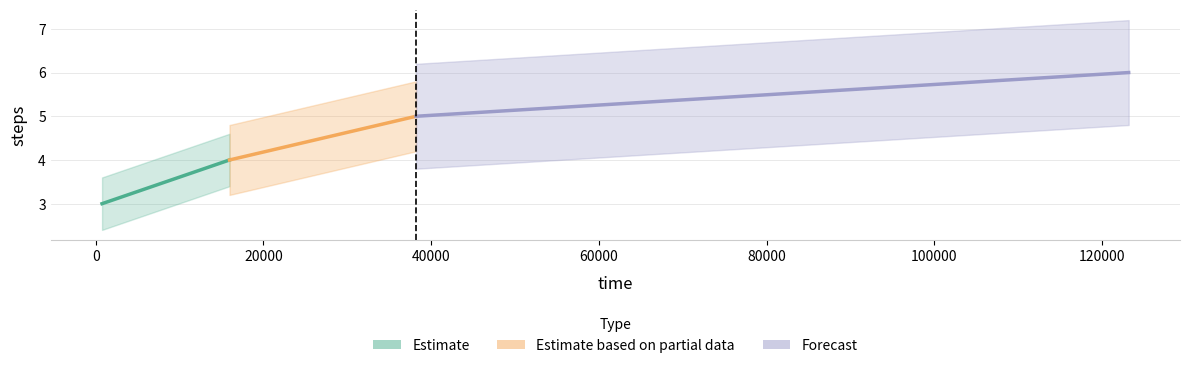

At which label does the data first exceed 5?

123193